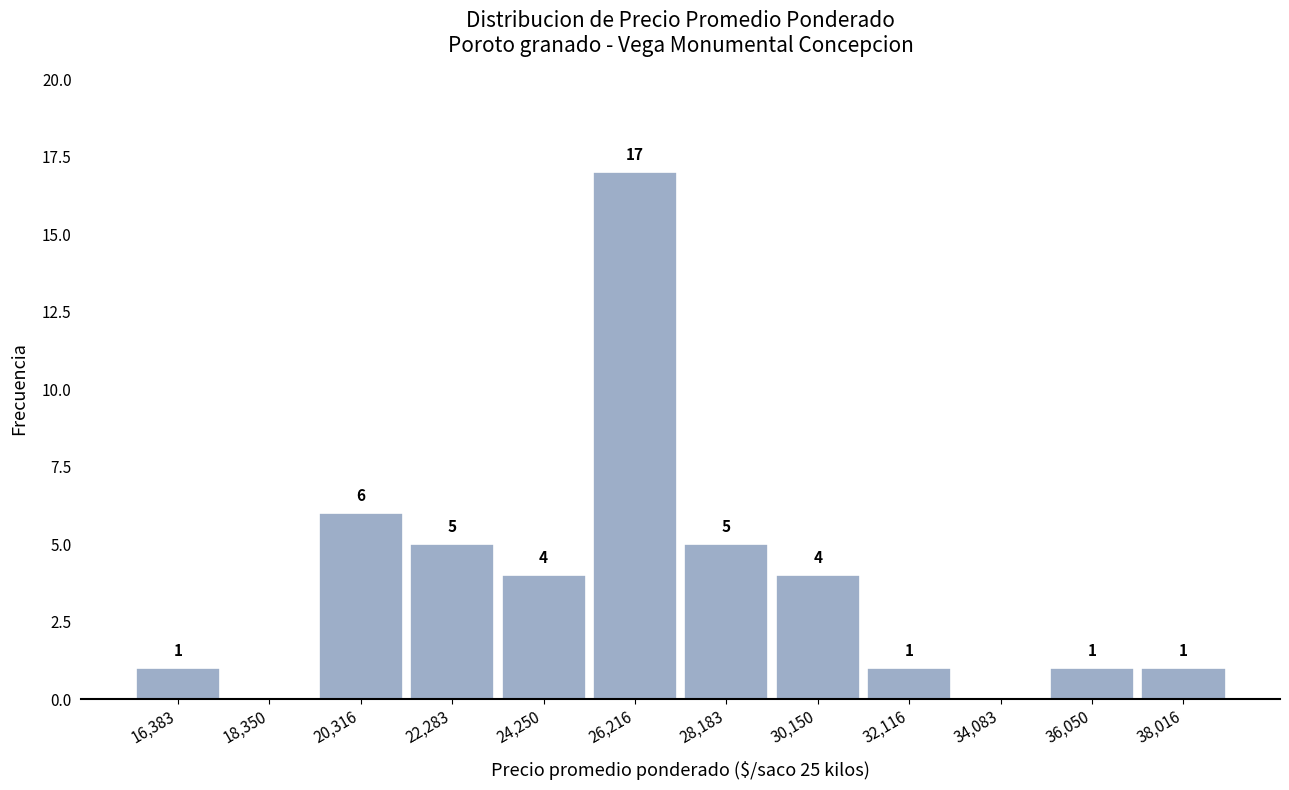

Over which range of the x-axis is the bar tallest?

25200 to 27200